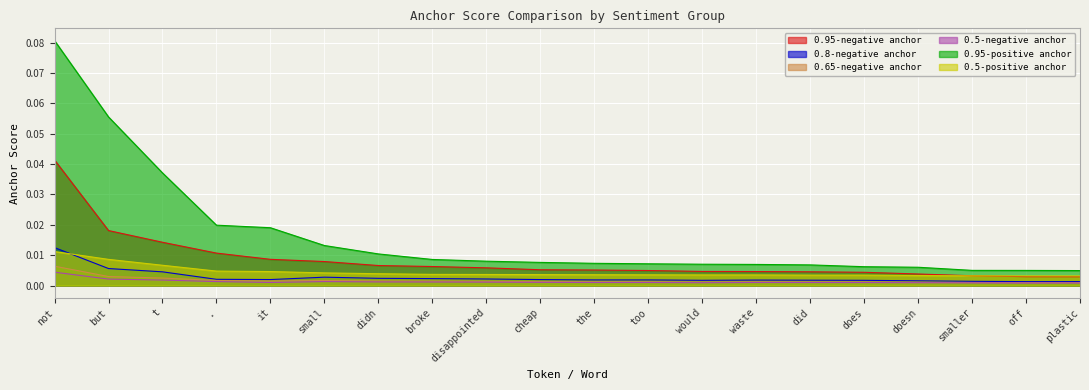

Where is the first local minimum for 0.65-negative anchor?

it